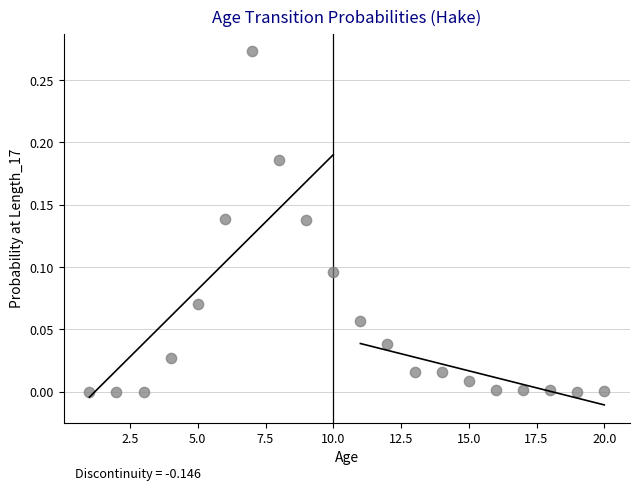

What is the range of X values (max minus min)?

19.0